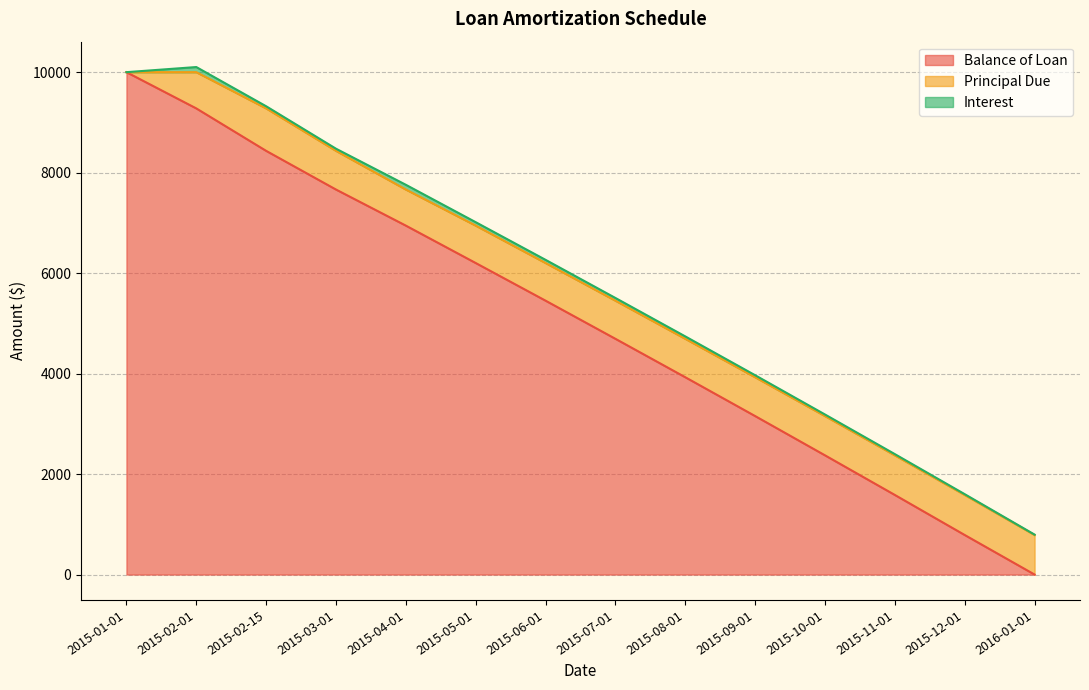

How many interior local valleys does the Principal Due series have?

1